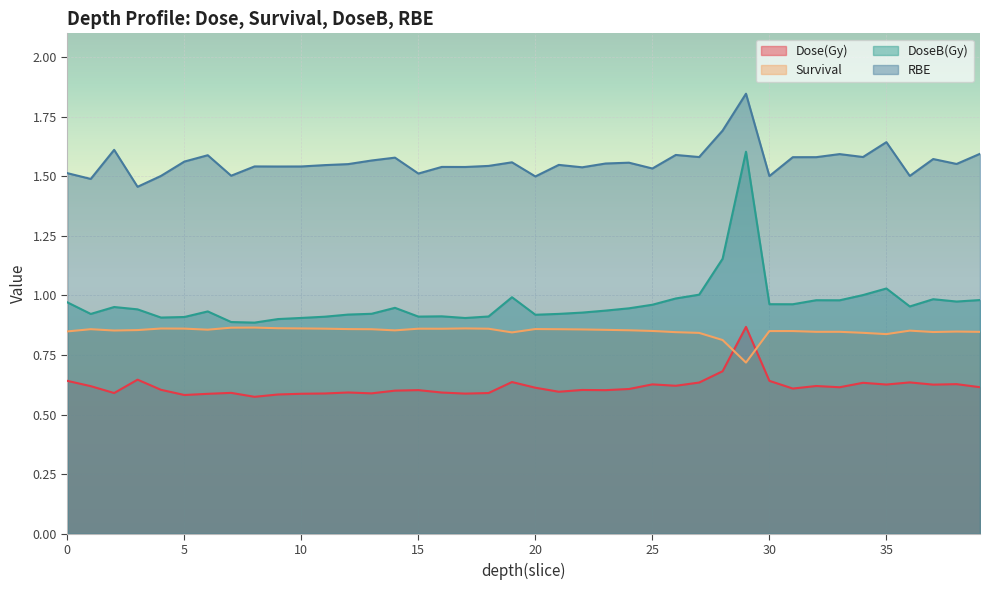

Reading left to right, what are all the values shown in this chart?

Dose(Gy): 0=0.6	1=0.6	2=0.6	3=0.6	4=0.6	5=0.6	6=0.6	7=0.6	8=0.6	9=0.6	10=0.6	11=0.6	12=0.6	13=0.6	14=0.6	15=0.6	16=0.6	17=0.6	18=0.6	19=0.6	20=0.6	21=0.6	22=0.6	23=0.6	24=0.6	25=0.6	26=0.6	27=0.6	28=0.7	29=0.9	30=0.6	31=0.6	32=0.6	33=0.6	34=0.6	35=0.6	36=0.6	37=0.6	38=0.6	39=0.6
Survival: 0=0.8	1=0.9	2=0.9	3=0.9	4=0.9	5=0.9	6=0.9	7=0.9	8=0.9	9=0.9	10=0.9	11=0.9	12=0.9	13=0.9	14=0.9	15=0.9	16=0.9	17=0.9	18=0.9	19=0.8	20=0.9	21=0.9	22=0.9	23=0.9	24=0.9	25=0.9	26=0.8	27=0.8	28=0.8	29=0.7	30=0.9	31=0.9	32=0.8	33=0.8	34=0.8	35=0.8	36=0.9	37=0.8	38=0.8	39=0.8
DoseB(Gy): 0=1.0	1=0.9	2=1.0	3=0.9	4=0.9	5=0.9	6=0.9	7=0.9	8=0.9	9=0.9	10=0.9	11=0.9	12=0.9	13=0.9	14=0.9	15=0.9	16=0.9	17=0.9	18=0.9	19=1.0	20=0.9	21=0.9	22=0.9	23=0.9	24=0.9	25=1.0	26=1.0	27=1.0	28=1.2	29=1.6	30=1.0	31=1.0	32=1.0	33=1.0	34=1.0	35=1.0	36=1.0	37=1.0	38=1.0	39=1.0
RBE: 0=1.5	1=1.5	2=1.6	3=1.5	4=1.5	5=1.6	6=1.6	7=1.5	8=1.5	9=1.5	10=1.5	11=1.5	12=1.6	13=1.6	14=1.6	15=1.5	16=1.5	17=1.5	18=1.5	19=1.6	20=1.5	21=1.5	22=1.5	23=1.6	24=1.6	25=1.5	26=1.6	27=1.6	28=1.7	29=1.8	30=1.5	31=1.6	32=1.6	33=1.6	34=1.6	35=1.6	36=1.5	37=1.6	38=1.6	39=1.6